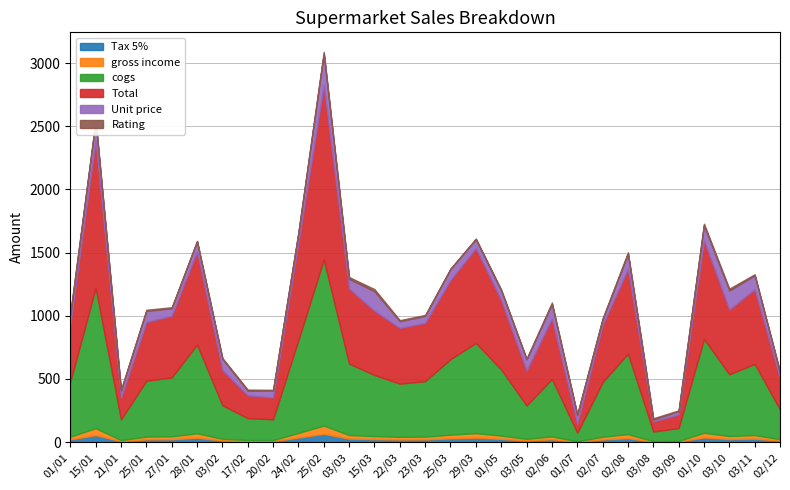

What is the value of the Unit price point at the 17th from the left?

68.9